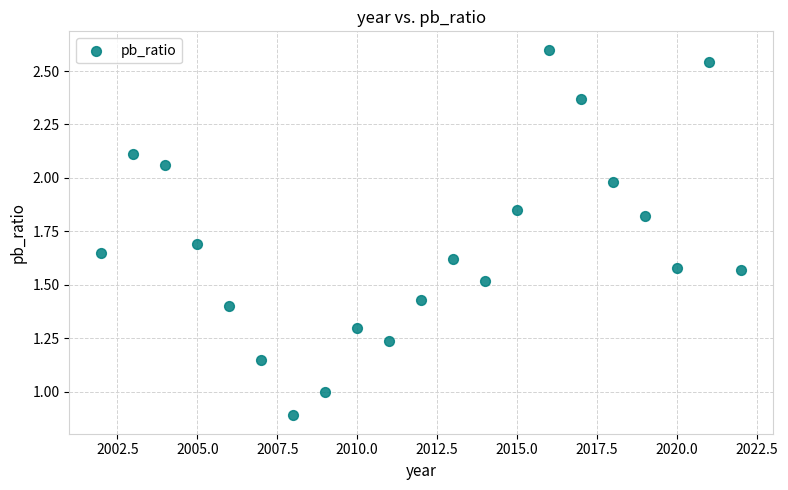

What is the range of X values (max minus min)?

20.0